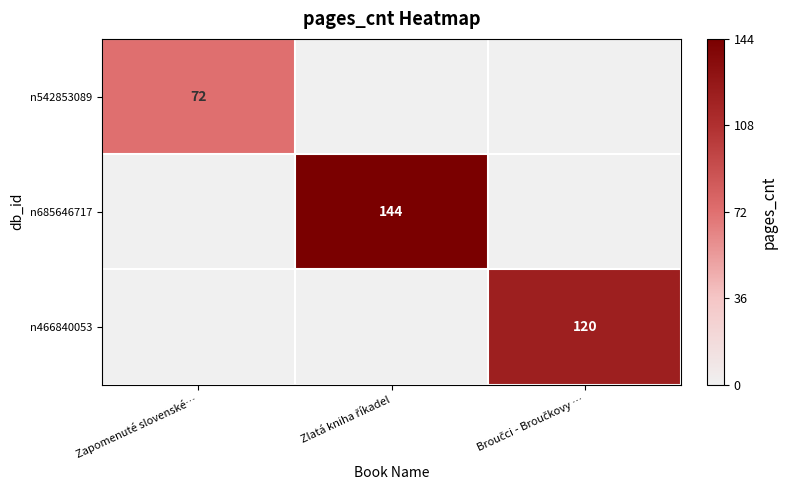

The value of n542853089 at Zapomenuté slovenské… is 98. True or false?

False